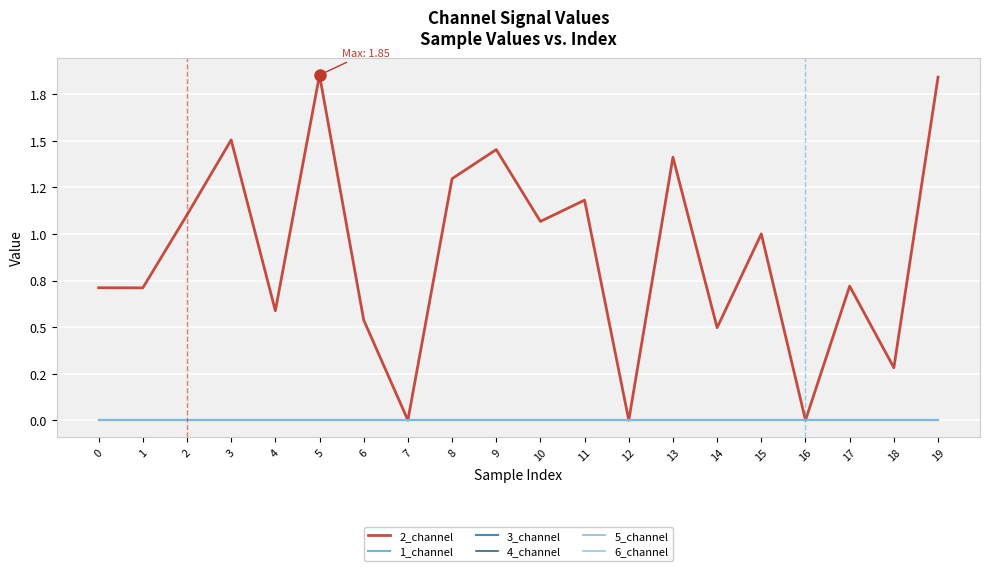

Reading left to right, extract all data points from this chart.

2_channel: 0=0.7	1=0.7	2=1.1	3=1.5	4=0.6	5=1.9	6=0.5	7=0.0	8=1.3	9=1.5	10=1.1	11=1.2	12=0.0	13=1.4	14=0.5	15=1.0	16=0.0	17=0.7	18=0.3	19=1.8
1_channel: 0=0.0	1=0.0	2=0.0	3=0.0	4=0.0	5=0.0	6=0.0	7=0.0	8=0.0	9=0.0	10=0.0	11=0.0	12=0.0	13=0.0	14=0.0	15=0.0	16=0.0	17=0.0	18=0.0	19=0.0
3_channel: 0=0.0	1=0.0	2=0.0	3=0.0	4=0.0	5=0.0	6=0.0	7=0.0	8=0.0	9=0.0	10=0.0	11=0.0	12=0.0	13=0.0	14=0.0	15=0.0	16=0.0	17=0.0	18=0.0	19=0.0
4_channel: 0=0.0	1=0.0	2=0.0	3=0.0	4=0.0	5=0.0	6=0.0	7=0.0	8=0.0	9=0.0	10=0.0	11=0.0	12=0.0	13=0.0	14=0.0	15=0.0	16=0.0	17=0.0	18=0.0	19=0.0
5_channel: 0=0.0	1=0.0	2=0.0	3=0.0	4=0.0	5=0.0	6=0.0	7=0.0	8=0.0	9=0.0	10=0.0	11=0.0	12=0.0	13=0.0	14=0.0	15=0.0	16=0.0	17=0.0	18=0.0	19=0.0
6_channel: 0=0.0	1=0.0	2=0.0	3=0.0	4=0.0	5=0.0	6=0.0	7=0.0	8=0.0	9=0.0	10=0.0	11=0.0	12=0.0	13=0.0	14=0.0	15=0.0	16=0.0	17=0.0	18=0.0	19=0.0